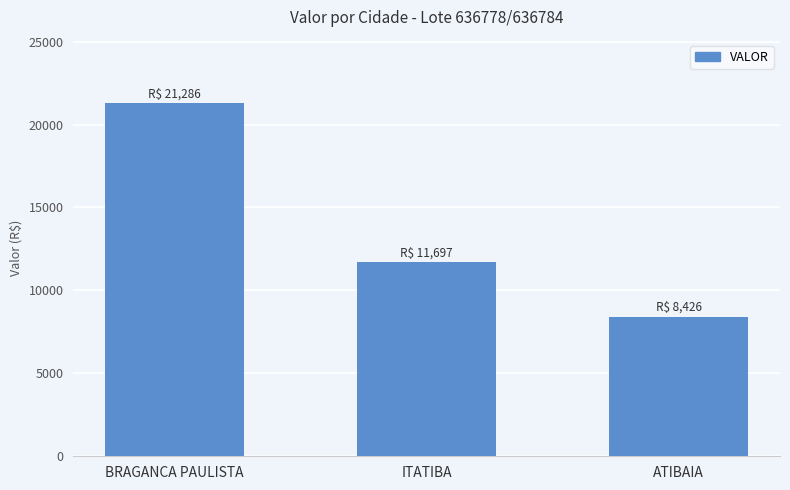

Where is the data nearest to the value 14856?

ITATIBA